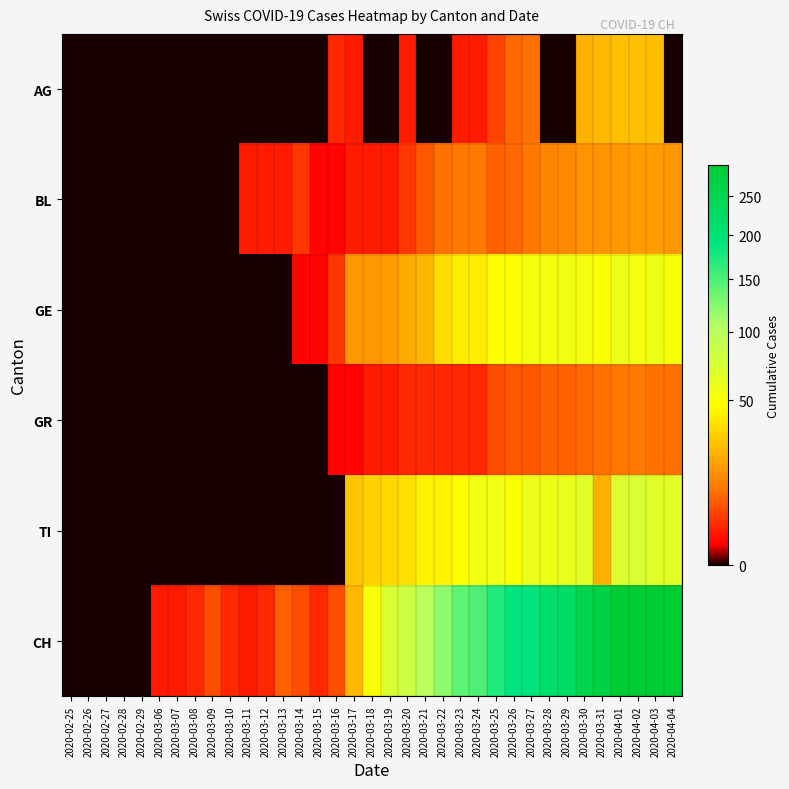

Which has a higher value, 2020-03-19 or 2020-03-07?

2020-03-19